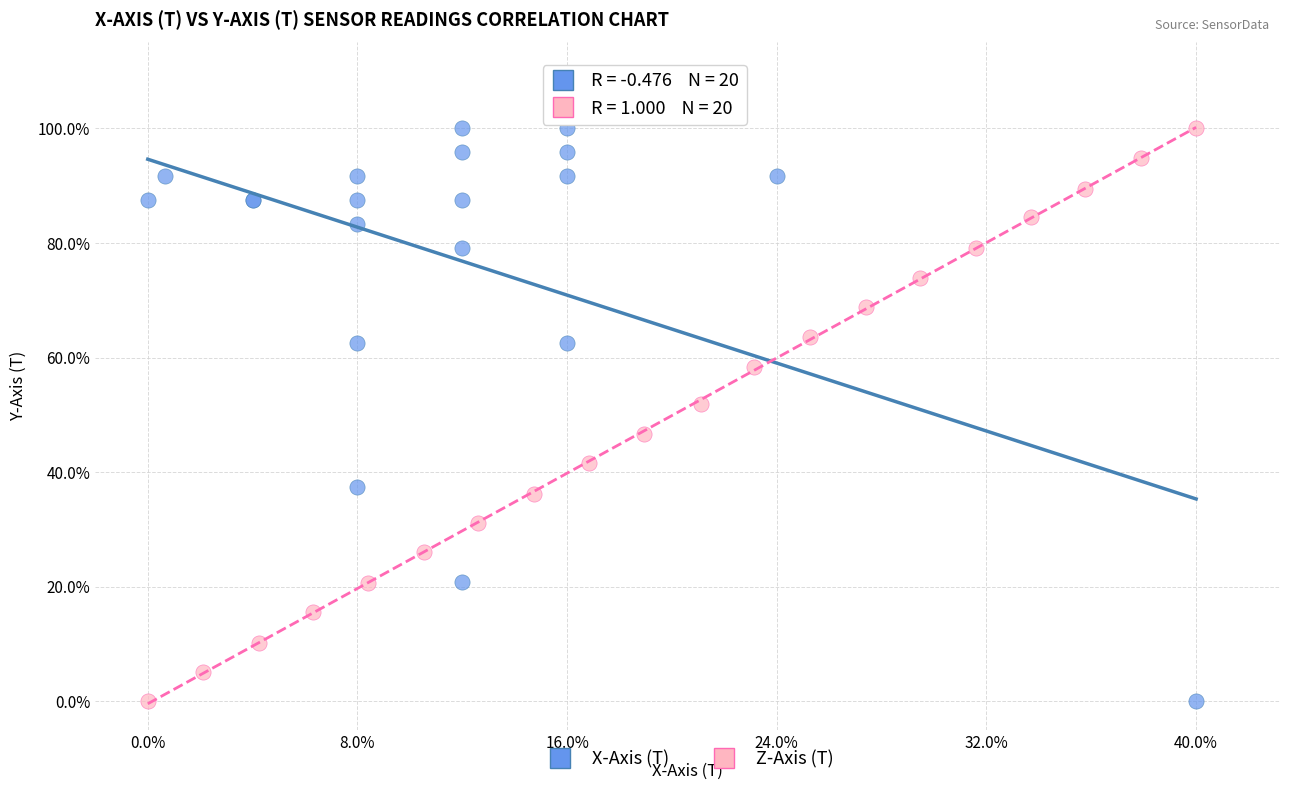

What are all the series names shown in the legend?

X-Axis (T), Z-Axis (T)